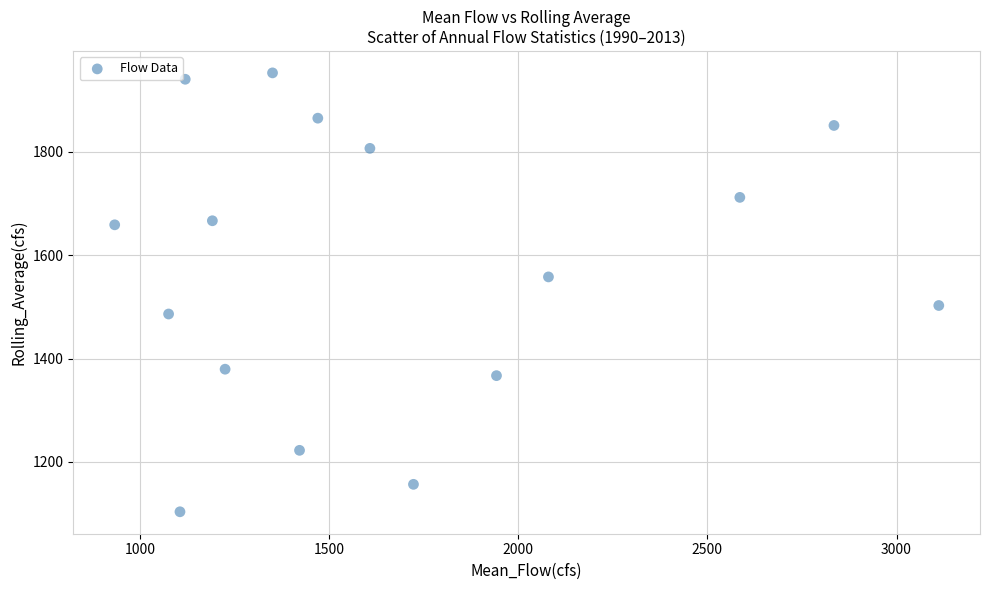

What is the range of Y values (max minus min)?

849.6